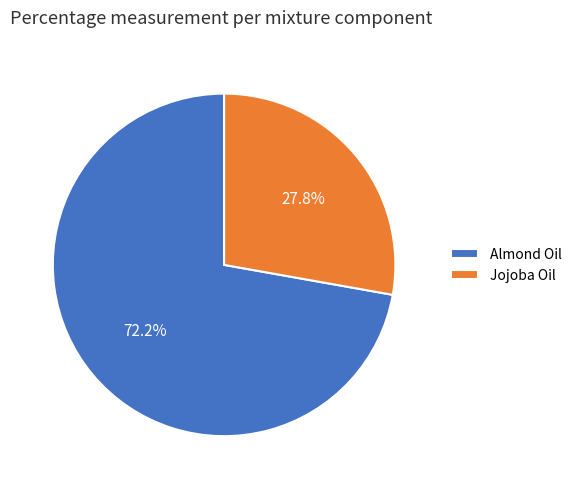

True or false: Jojoba Oil accounts for 39% of the total.

False